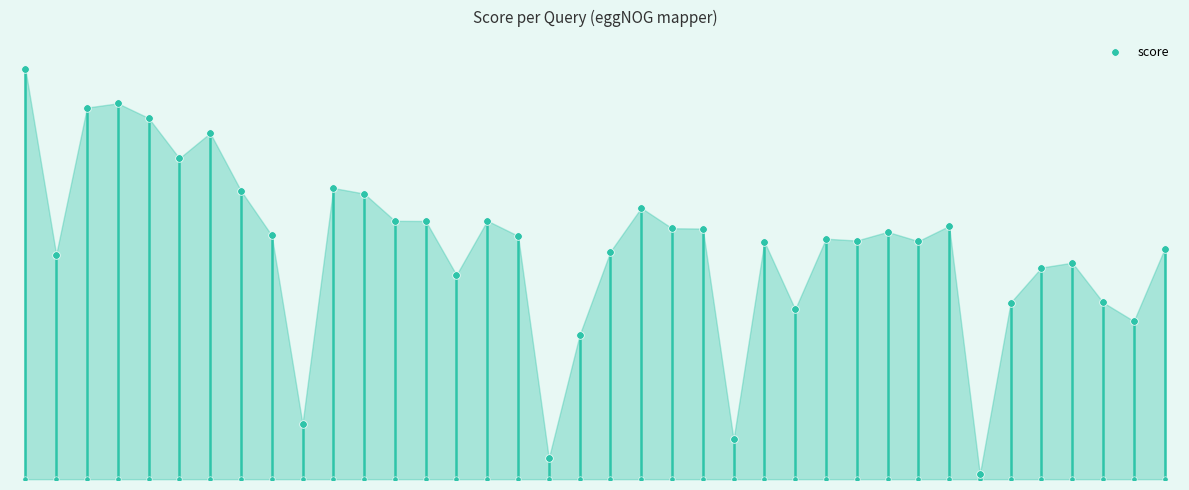

What is the change in value from 6 to 11?

-424